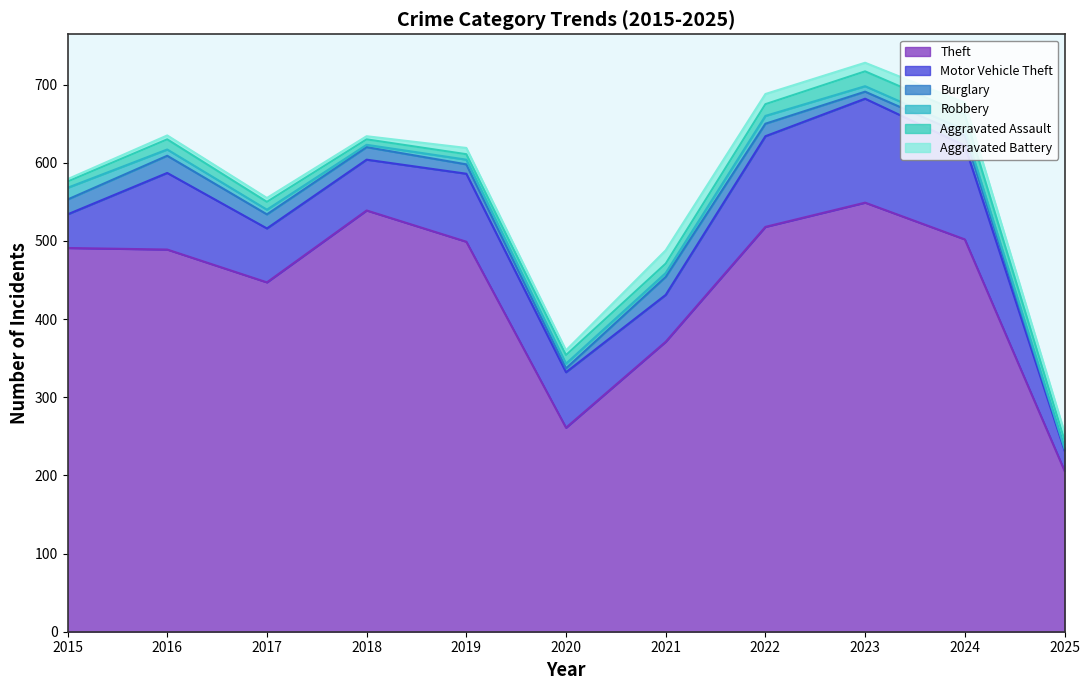

Rank the series by their maximum value, from highest to lowest.

Theft, Motor Vehicle Theft, Burglary, Aggravated Assault, Aggravated Battery, Robbery